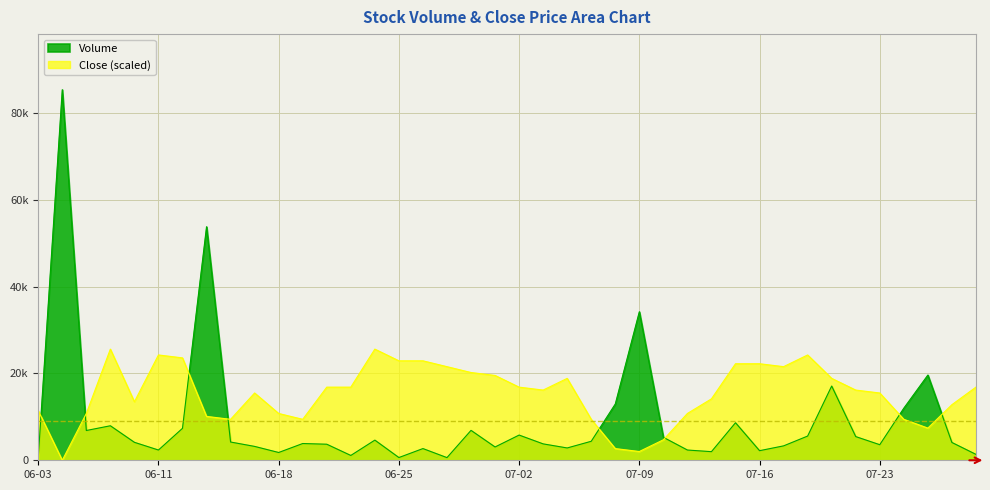

What is the value of the Close point at the 29th from the left?

14152.1